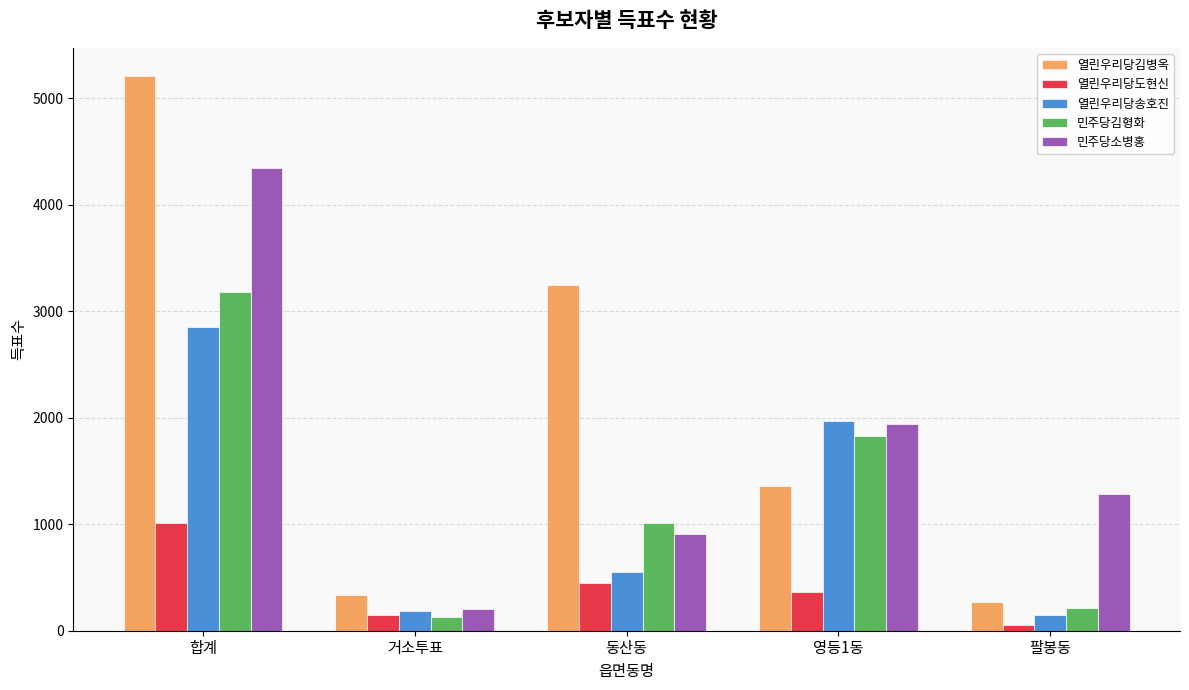

What is the difference between the maximum and minimum values in the 열린우리당도현신 series?

954